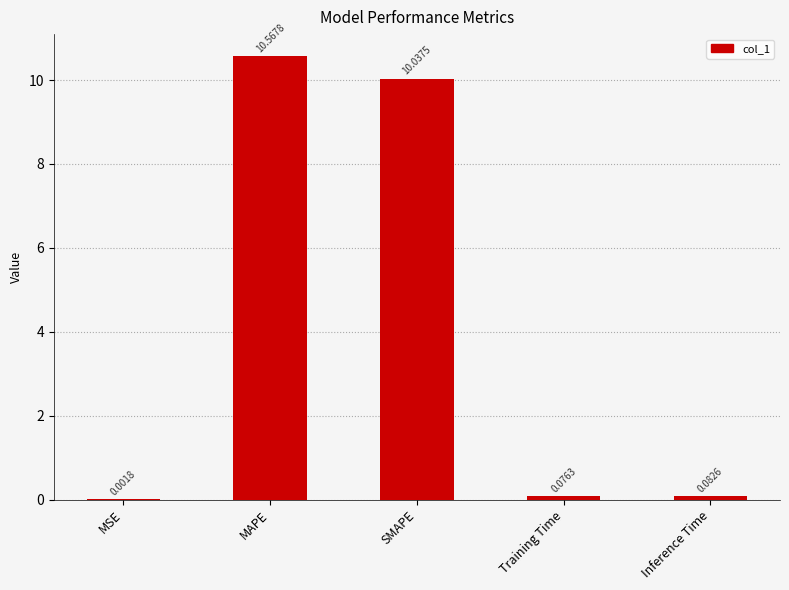

How many distinct data groups are displayed?

1